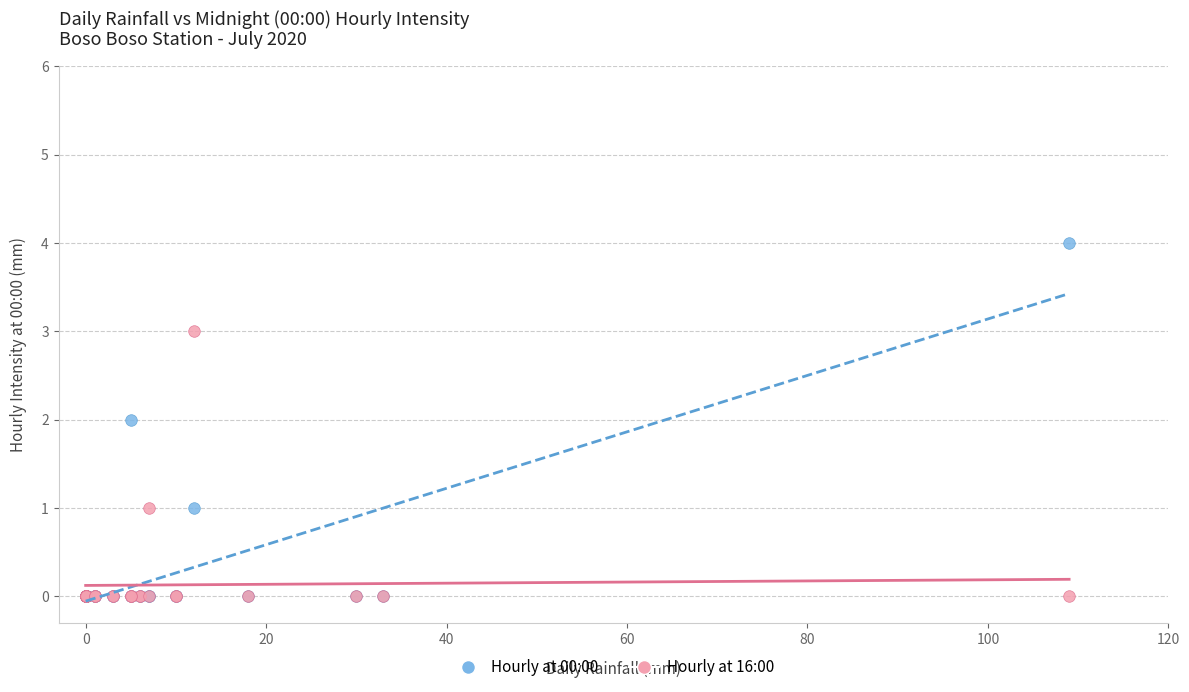

Which series has the widest spread of Y values?

Hourly at 00:00